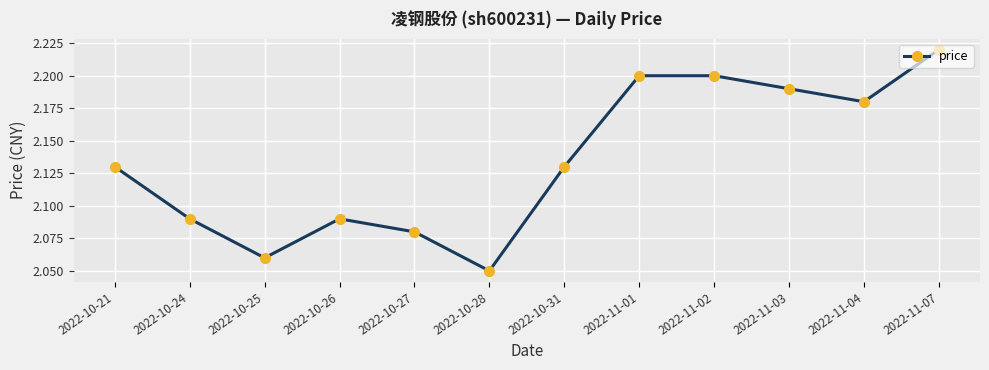

The value at 2022-10-28 is 1.0. True or false?

False